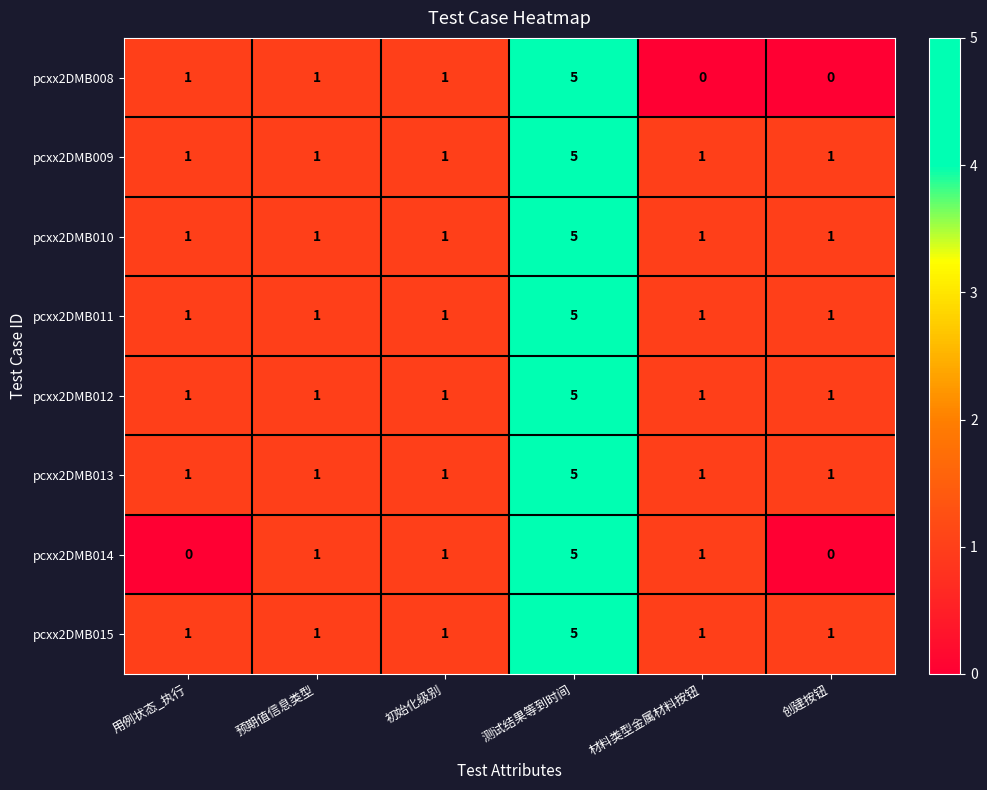

Count the number of data series in this chart.

8